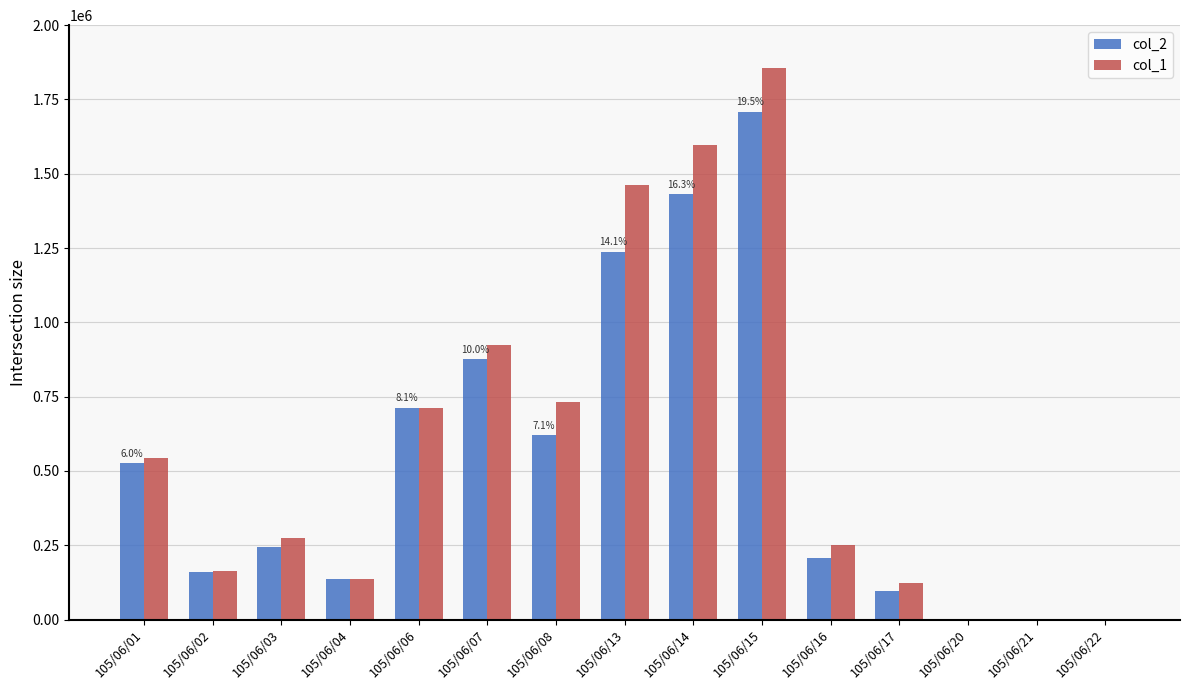

Where does the col_1 series first go above 275000?

105/06/01